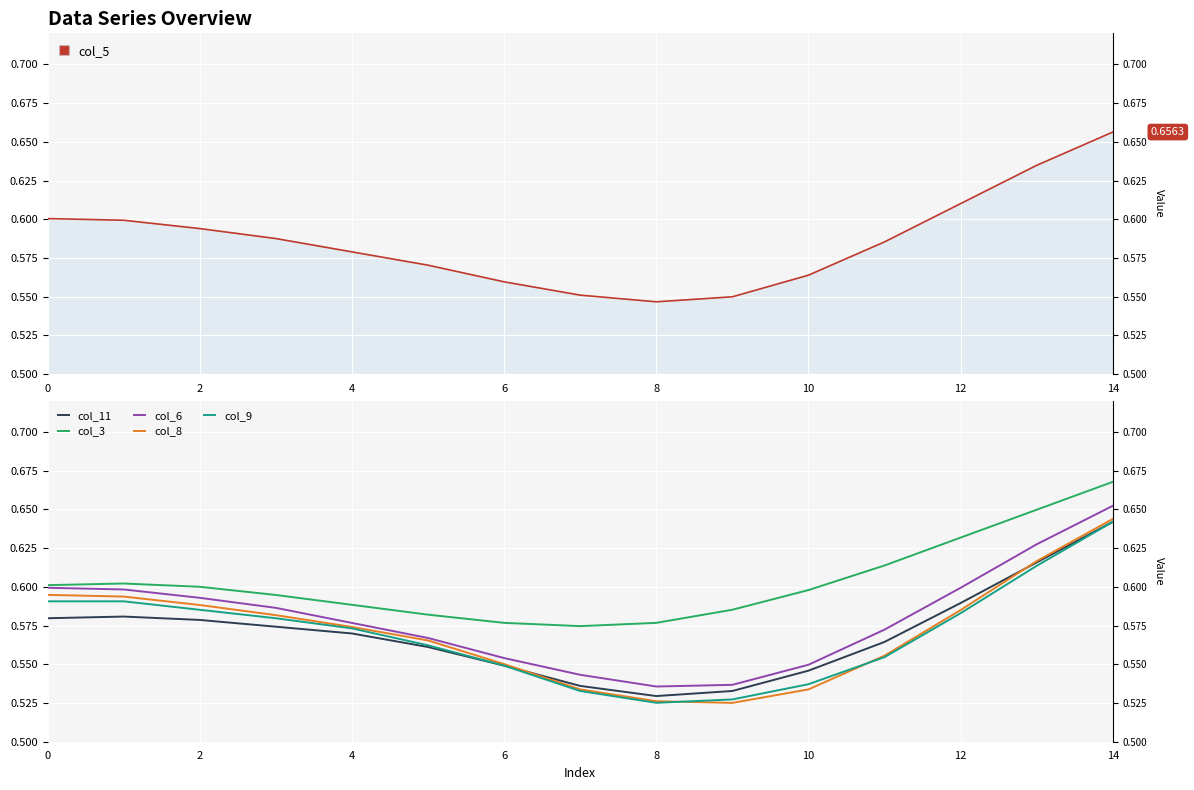

At which category is the sum across all series the highest?

14